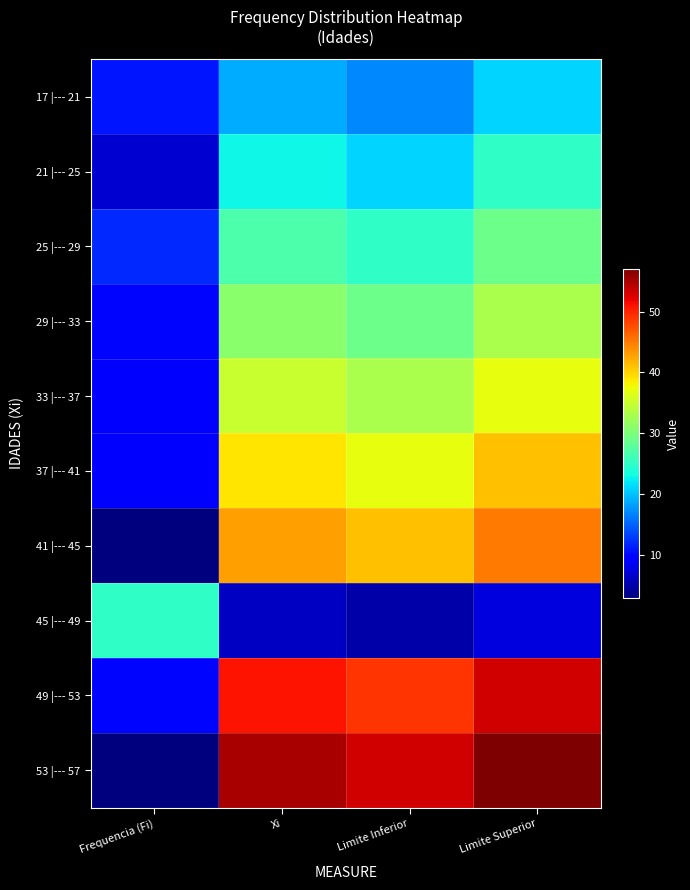

At which category does the chart reach its minimum across all series?

Frequencia (Fi)